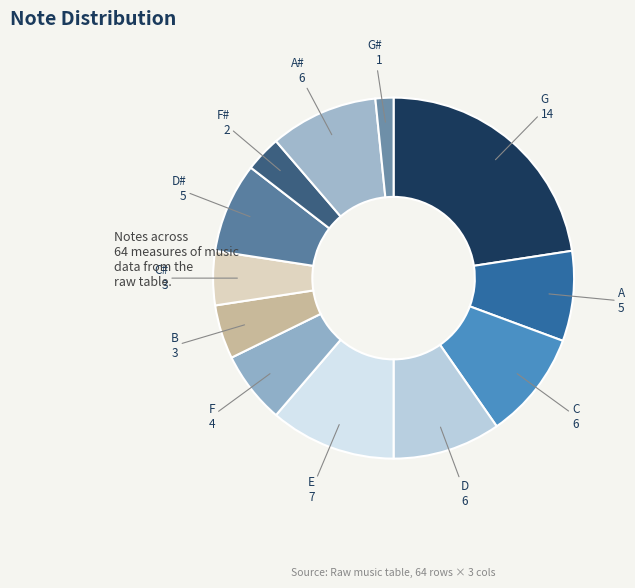

Rank the categories by value from lowest to highest.

G#, F#, B, C#, F, A, D#, C, D, A#, E, G